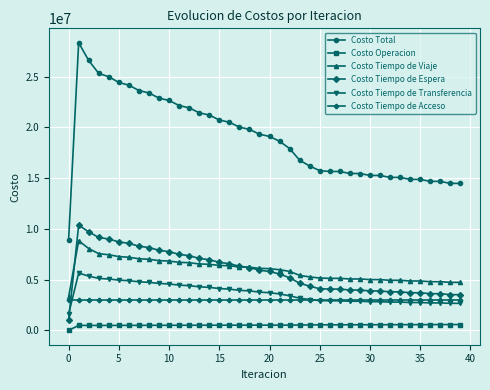

True or false: Costo Tiempo de Transferencia and Costo Tiempo de Viaje intersect in this chart.

False